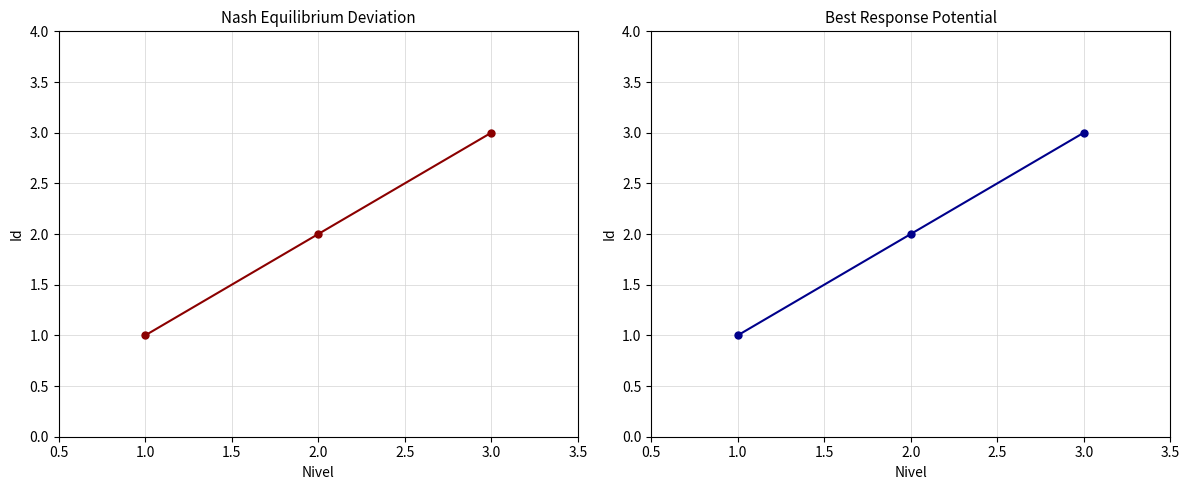

Reading left to right, list all the values displayed in this chart.

1	2	3